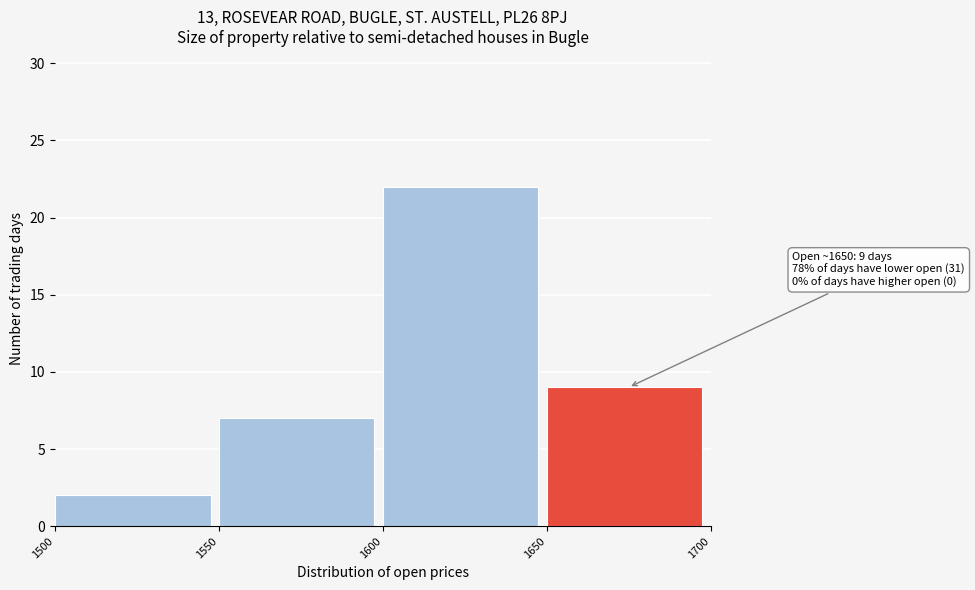

Over which range of the x-axis is the bar tallest?

1600 to 1650